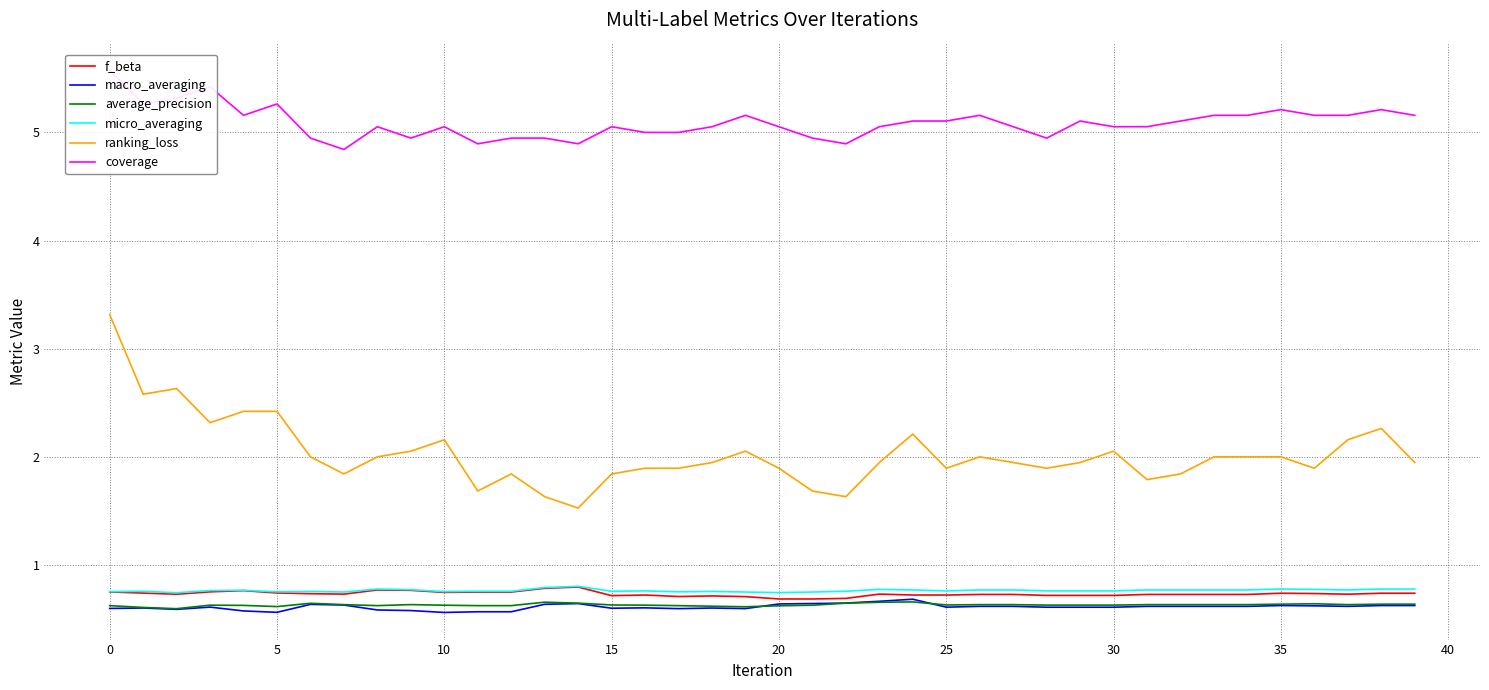

What value does the ranking_loss series have at 10?

2.2